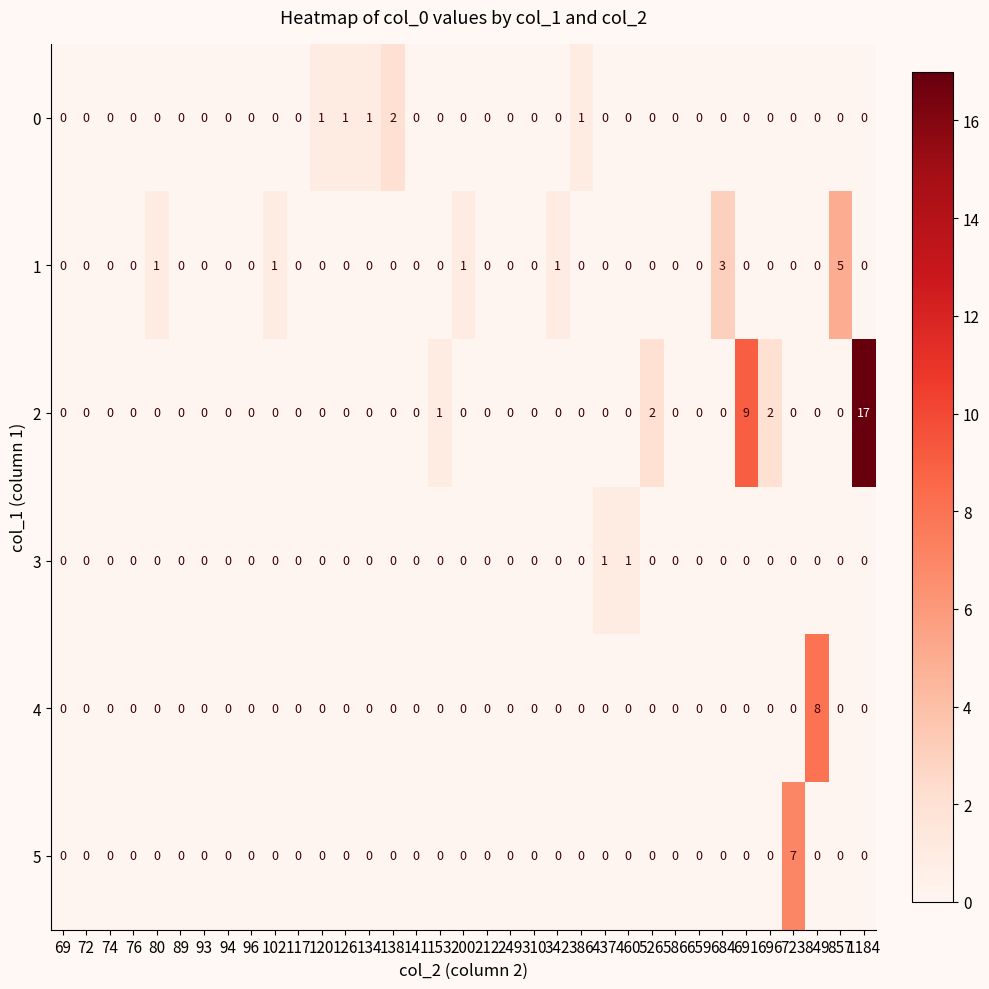

The 1 series shows 2 at 134. True or false?

False